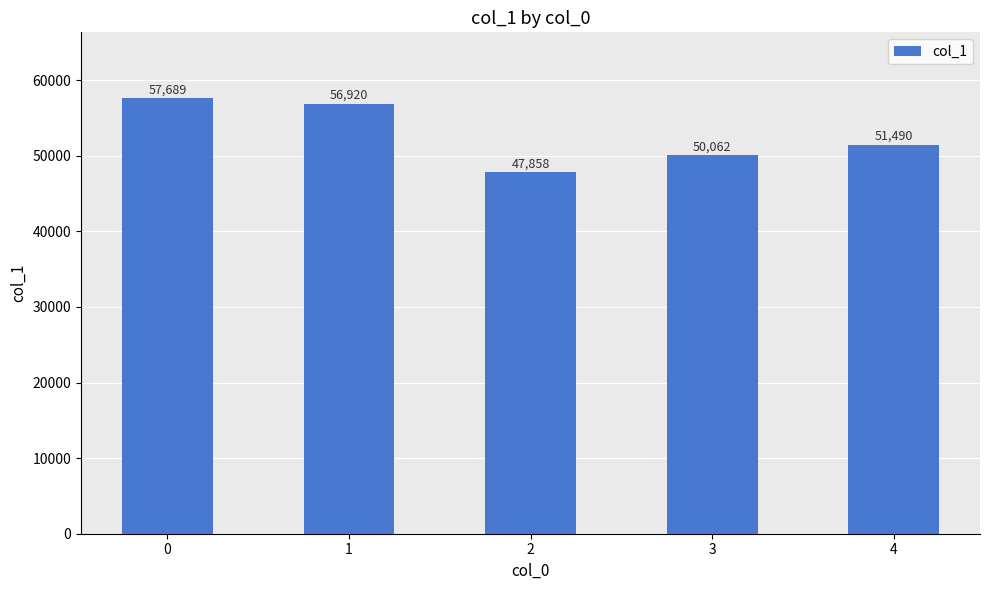

Reading left to right, what are all the values shown in this chart?

57689	56920	47858	50062	51490